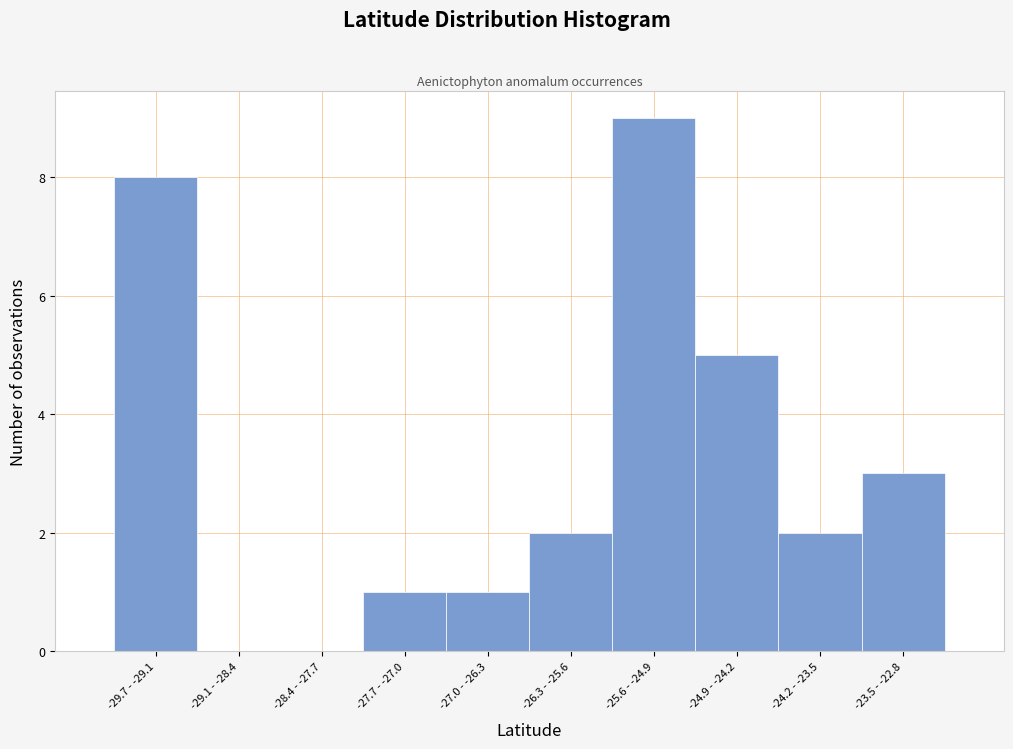

Reading right to left, list all the values displayed in this chart.

-23.5 - -22.8=3	-24.2 - -23.5=2	-24.9 - -24.2=5	-25.6 - -24.9=9	-26.3 - -25.6=2	-27.0 - -26.3=1	-27.7 - -27.0=1	-28.4 - -27.7=0	-29.1 - -28.4=0	-29.7 - -29.1=8